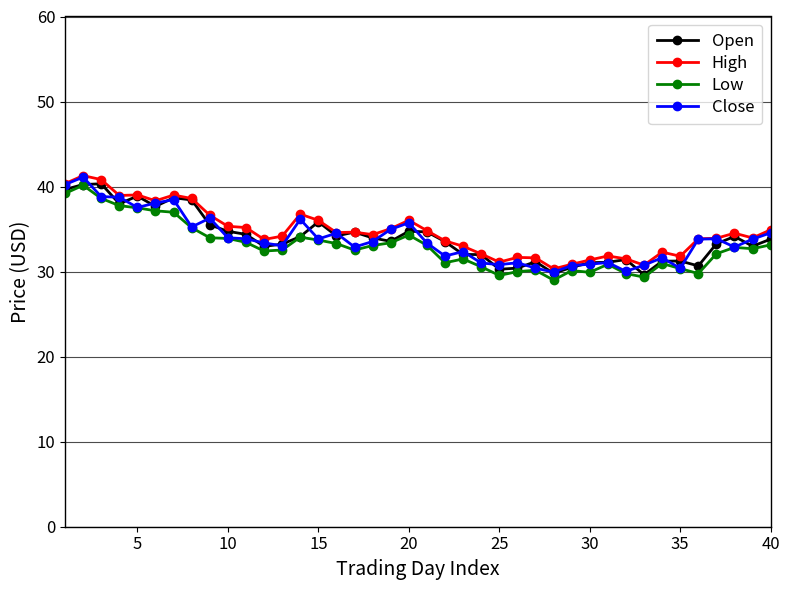

Count the number of categories in the chart.

40